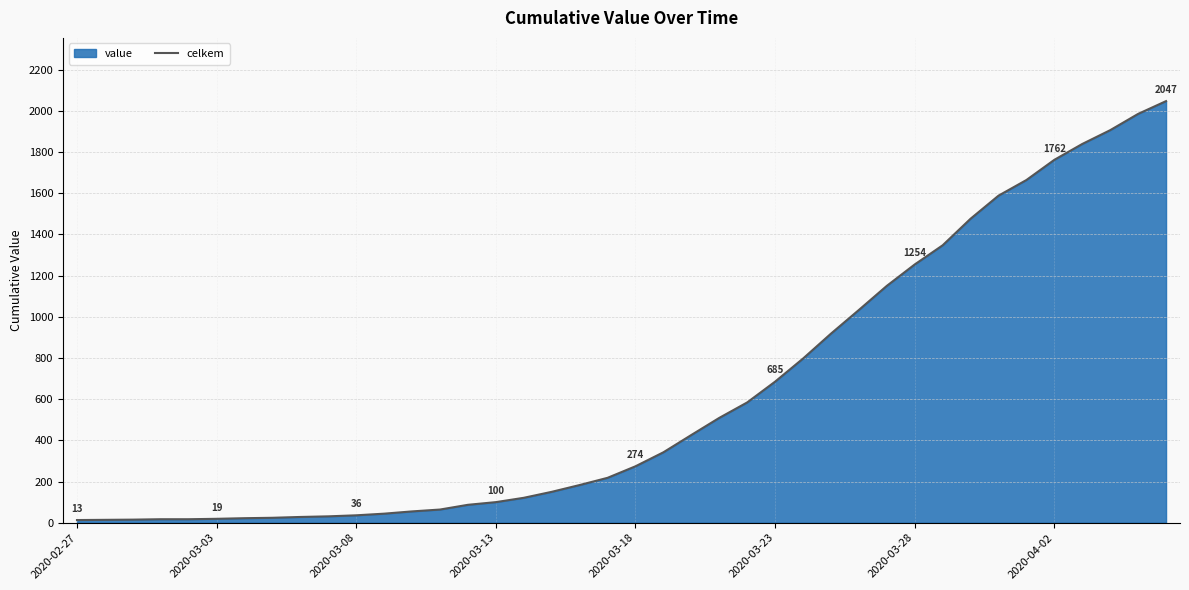

What is the maximum value shown in the chart?

2047